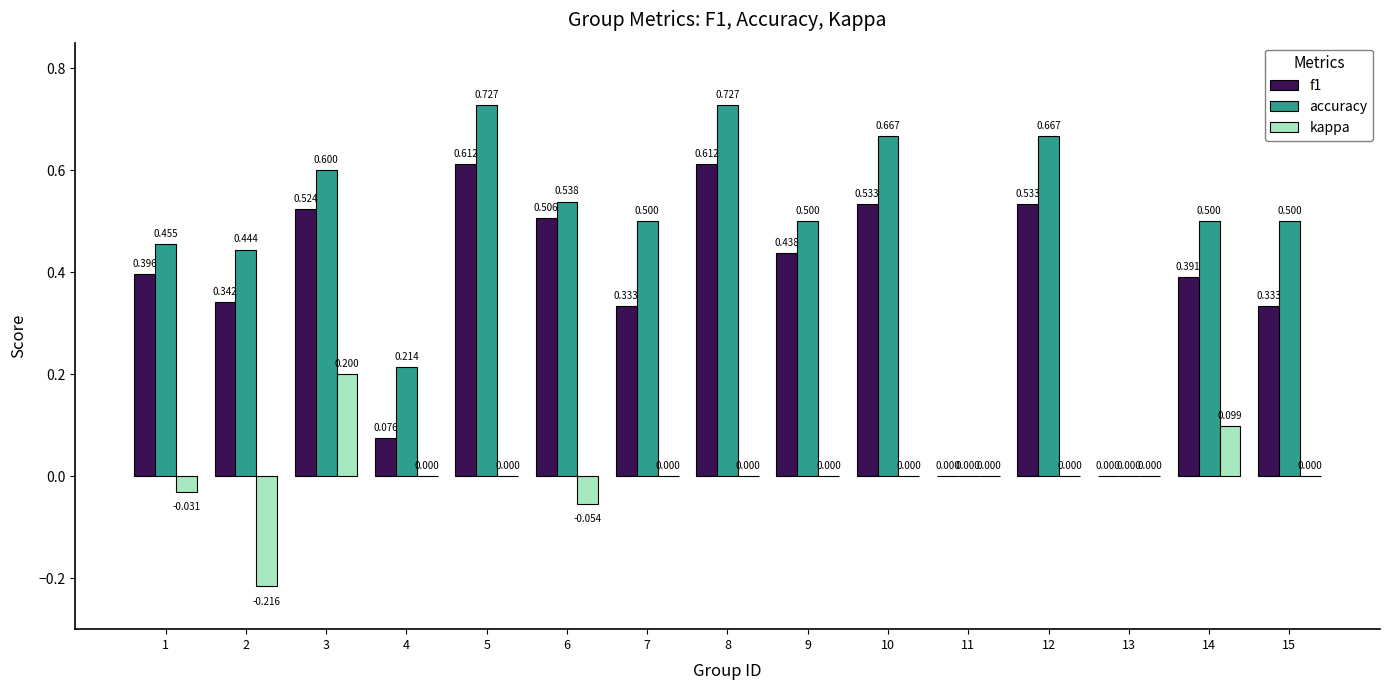

Which series has the largest total across all categories?

accuracy